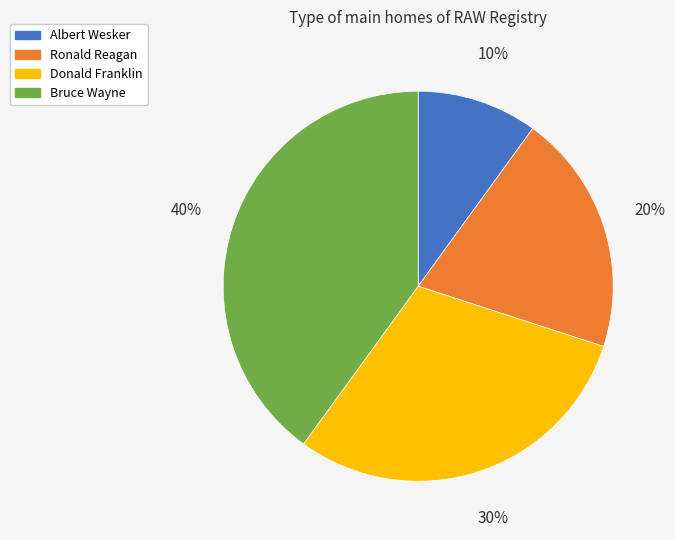

Do Ronald Reagan and Albert Wesker together represent more than half of the pie?

No